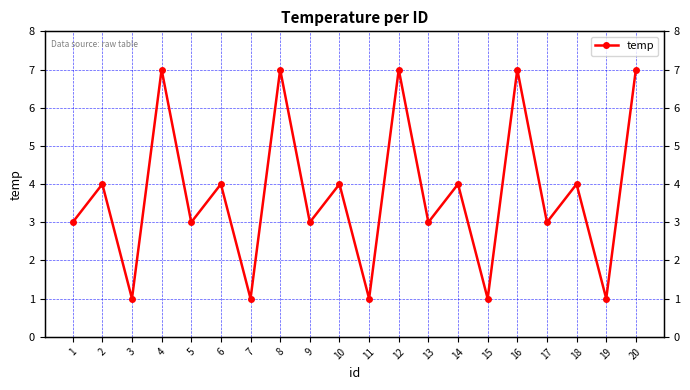

True or false: there are more than 0 points higher than both neighbors.

True